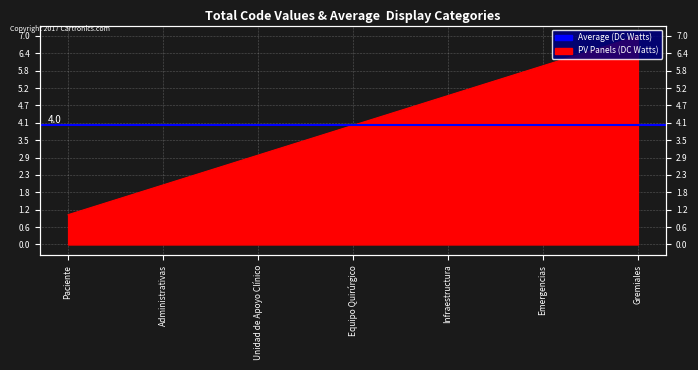

How many lines are shown in the chart?

1